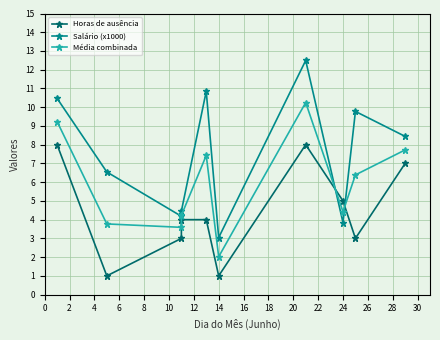

At how many categories does at least one series exceed 6?

6